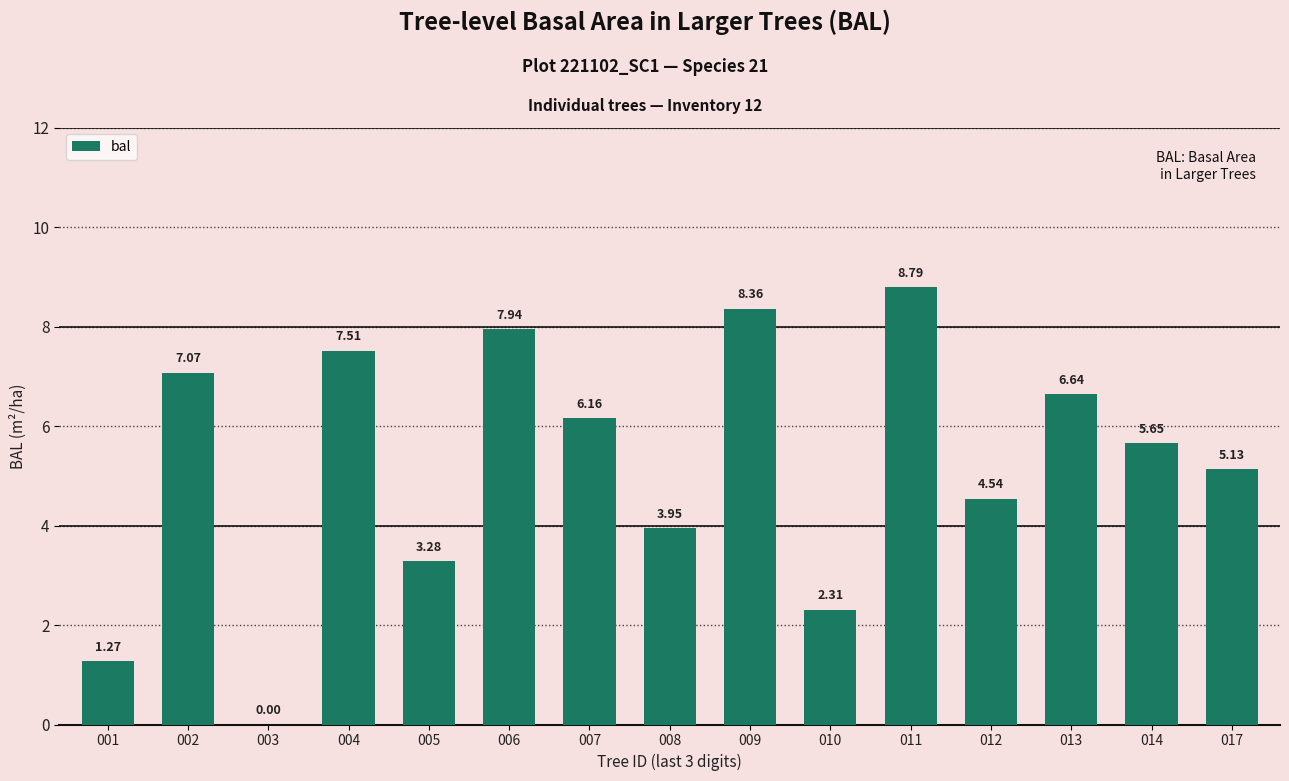

The chart shows a value of 3.0 at 010. True or false?

False